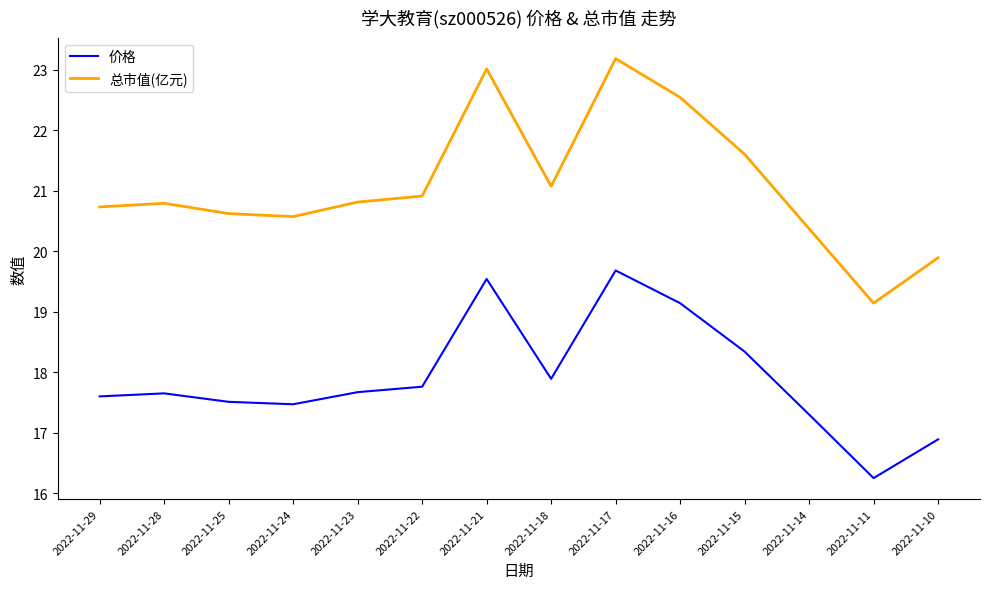

At which category does the chart reach its minimum across all series?

2022-11-11